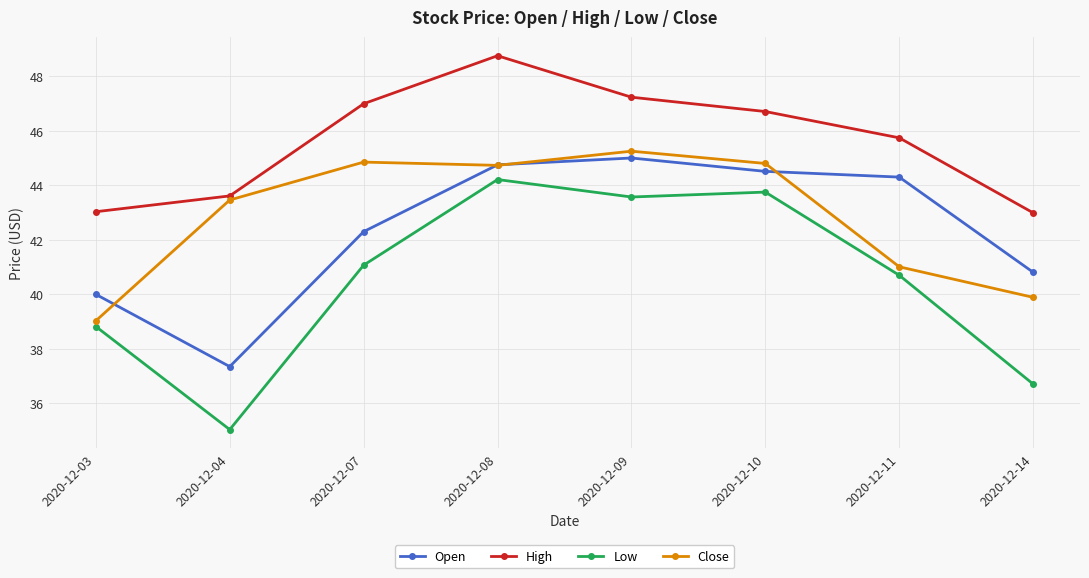

Is it true that Low equals 36.7 at 2020-12-14?

True